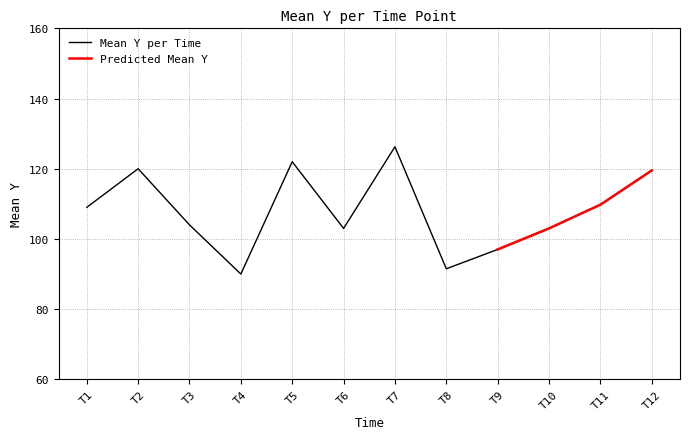

True or false: the data shows 120.0 at T2.

True